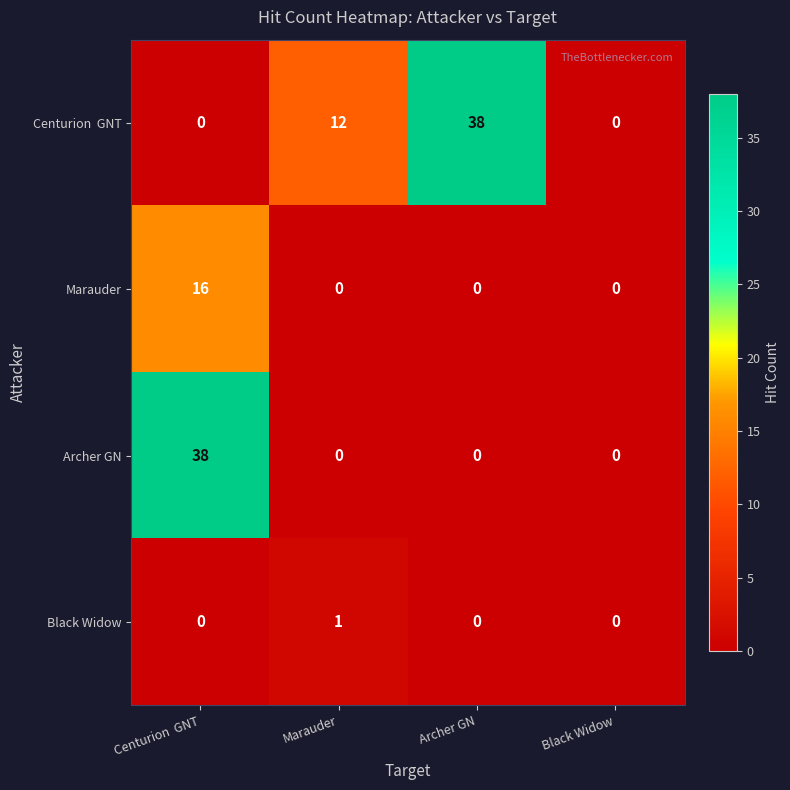

Count the Marauder values in the range 0 to 16.

4